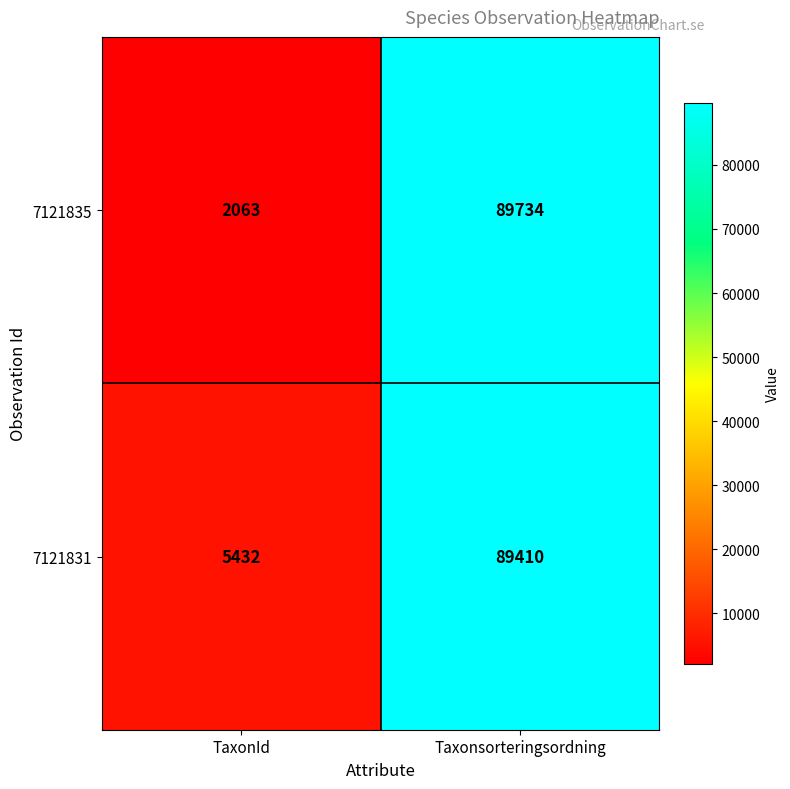

Between TaxonId and Taxonsorteringsordning, which series saw the biggest shift?

7121835